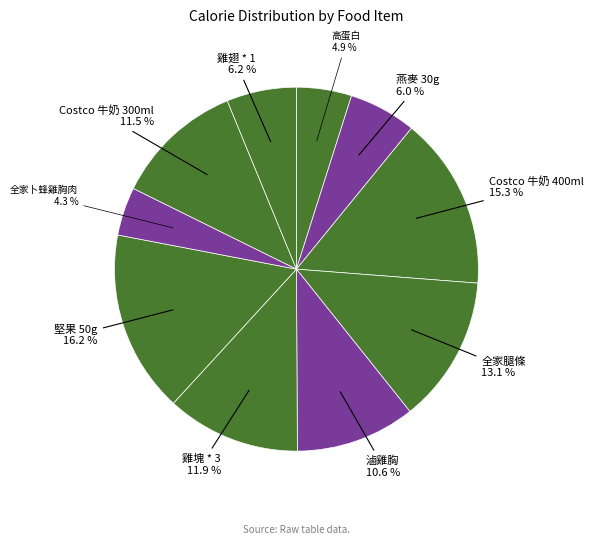

To the nearest percent, what percentage of the pie is 高蛋白?

5%